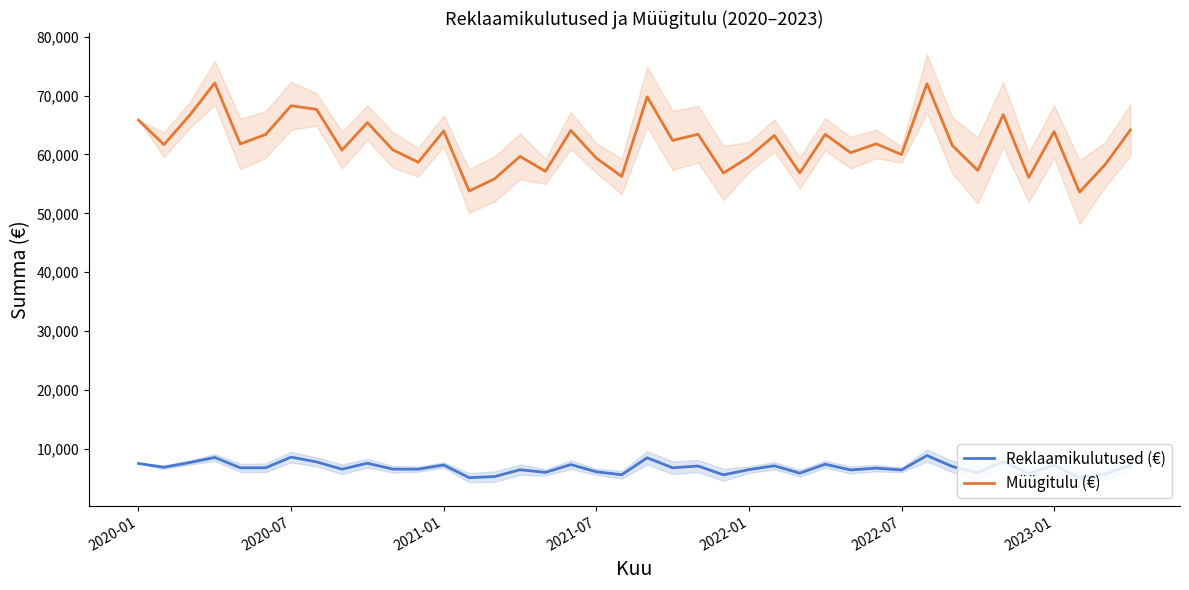

How many data points in Müügitulu (€) are less than 61793?

20